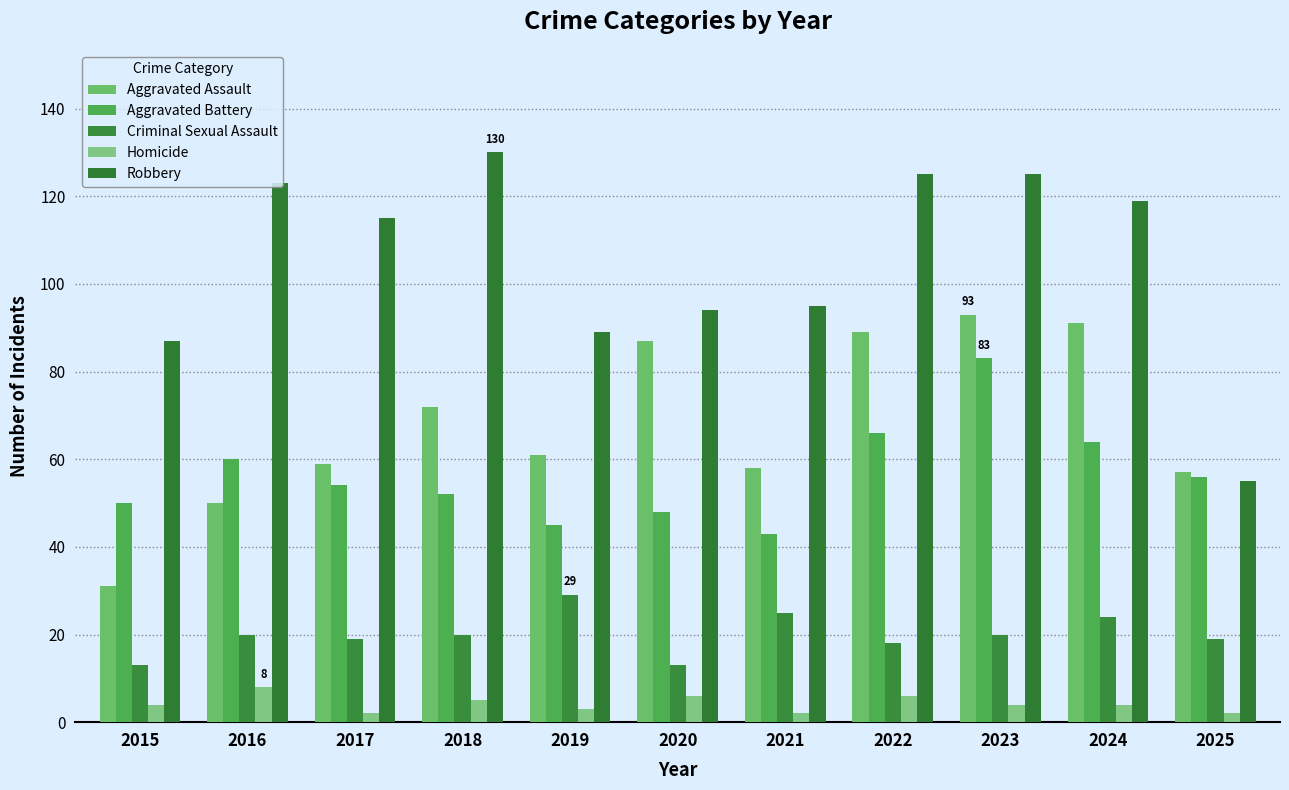

True or false: Robbery has a value of 119 at 2024.

True